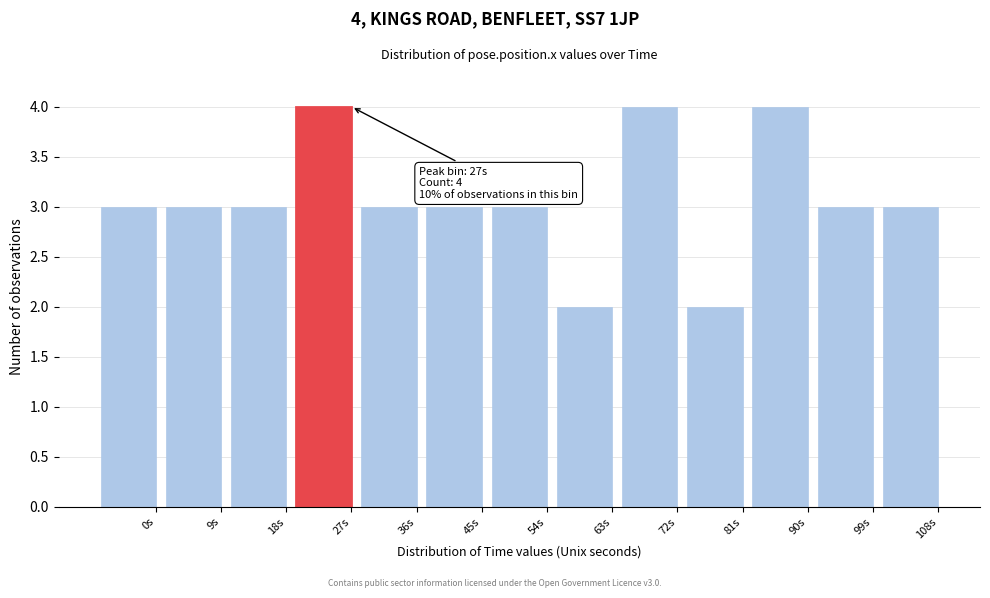

Reading left to right, what are all the values shown in this chart?

3	3	3	4	3	3	3	2	4	2	4	3	3